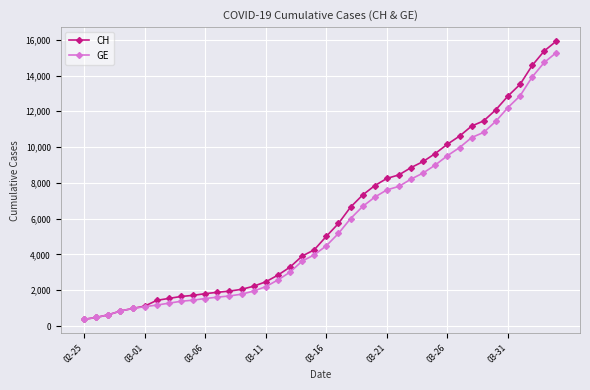

What is the value of the GE point at the 16th from the left?

2201